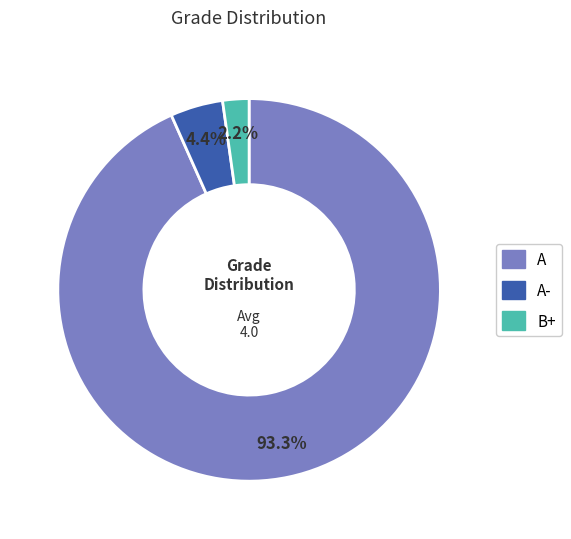

True or false: A- accounts for 4% of the total.

True